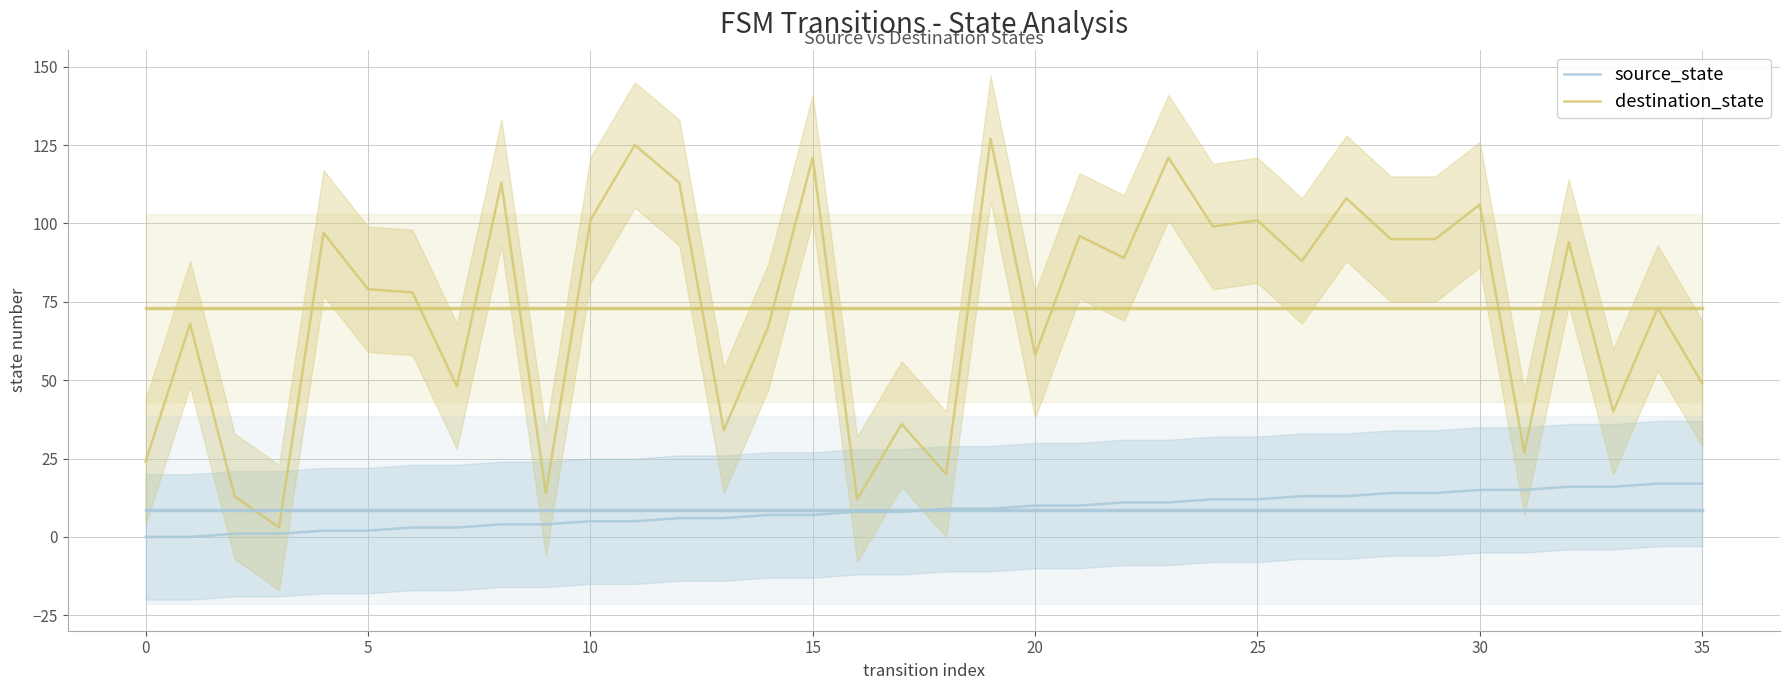

What is the label of the 1st point from the right?

35